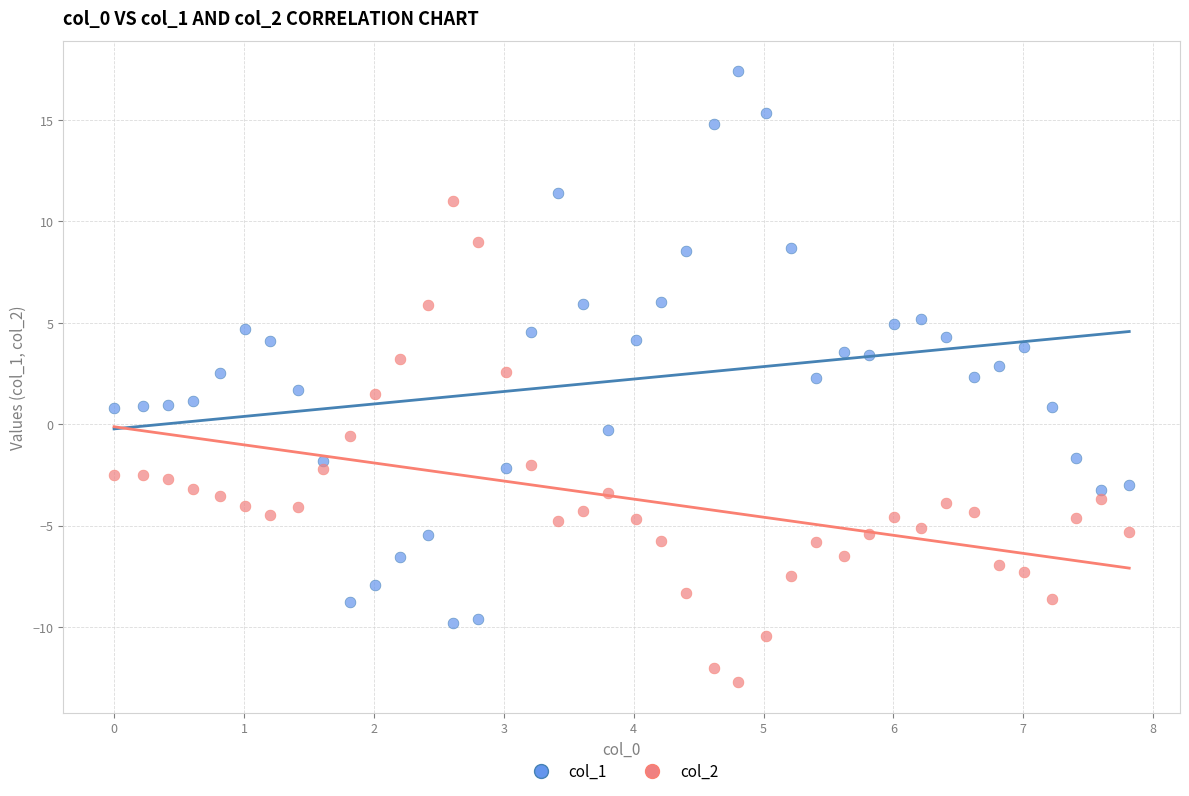

Across all data points, what is the range of Y values (max minus min)?

30.1